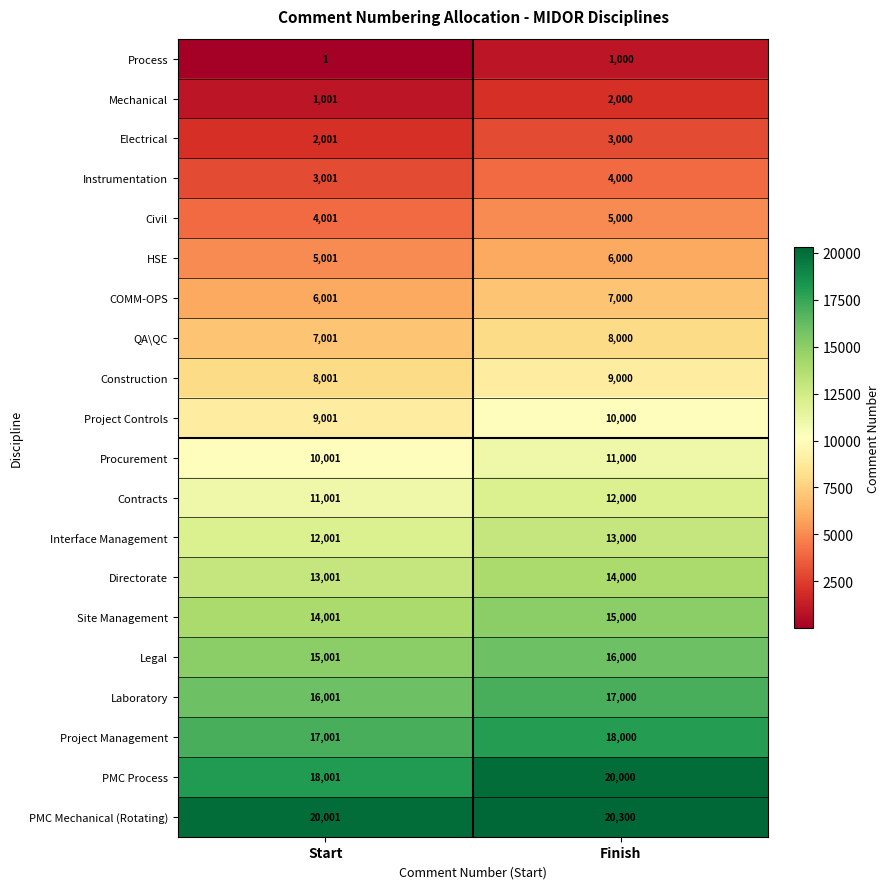

Which series has the largest range (max minus min)?

PMC Process